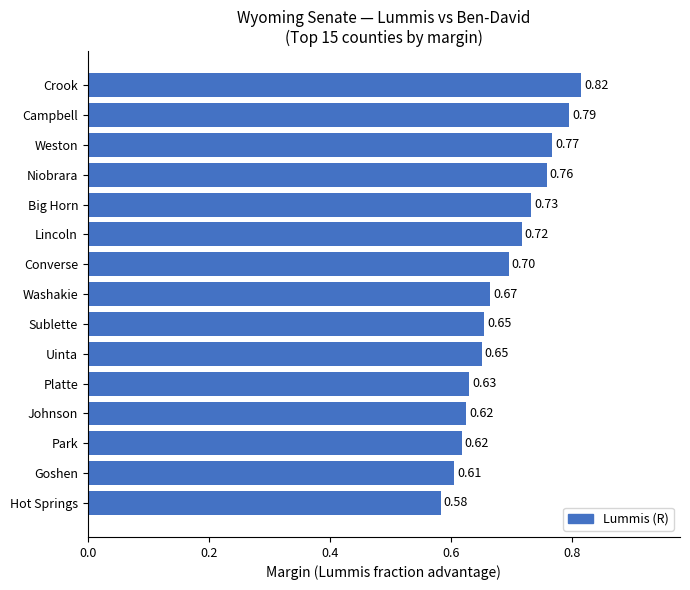

What is the label of the 1st bar from the bottom?

Hot Springs